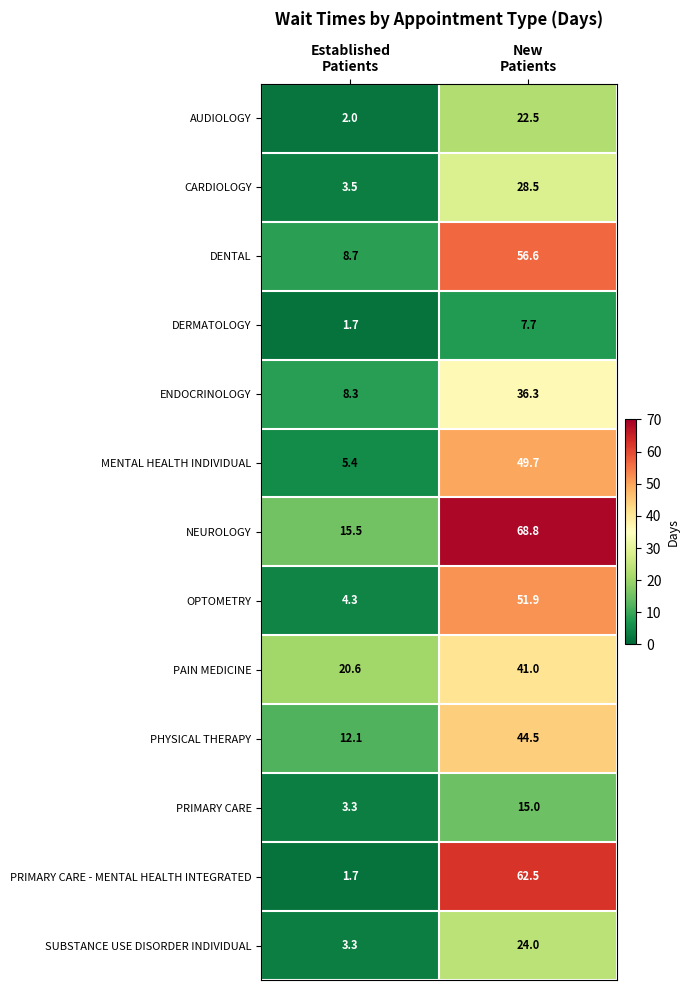

Reading right to left, extract all data points from this chart.

AUDIOLOGY: 22.5	2.0
CARDIOLOGY: 28.5	3.5
DENTAL: 56.6	8.7
DERMATOLOGY: 7.7	1.7
ENDOCRINOLOGY: 36.3	8.3
MENTAL HEALTH INDIVIDUAL: 49.7	5.4
NEUROLOGY: 68.8	15.5
OPTOMETRY: 51.9	4.3
PAIN MEDICINE: 41.0	20.6
PHYSICAL THERAPY: 44.5	12.1
PRIMARY CARE: 15.0	3.3
PRIMARY CARE - MENTAL HEALTH INTEGRATED: 62.5	1.7
SUBSTANCE USE DISORDER INDIVIDUAL: 24.0	3.3